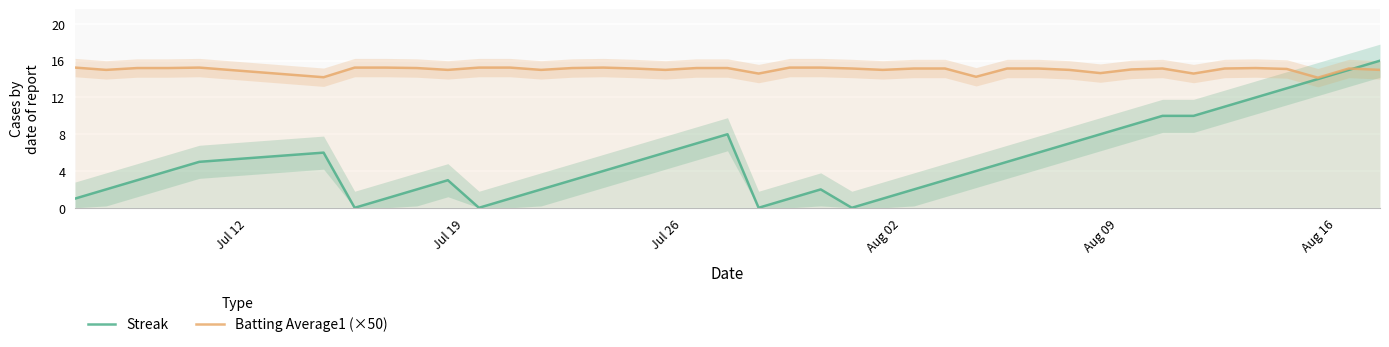

The value of Streak at Aug 09 is 12.7. True or false?

False